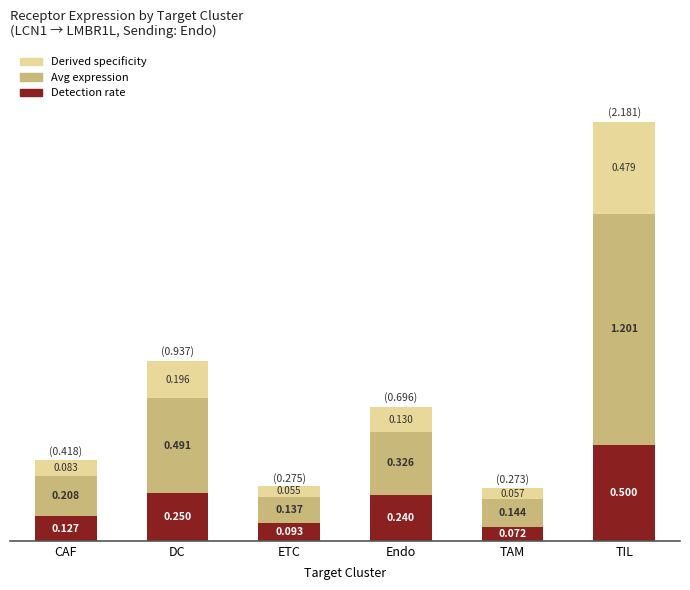

At which category is the sum across all series the highest?

TIL